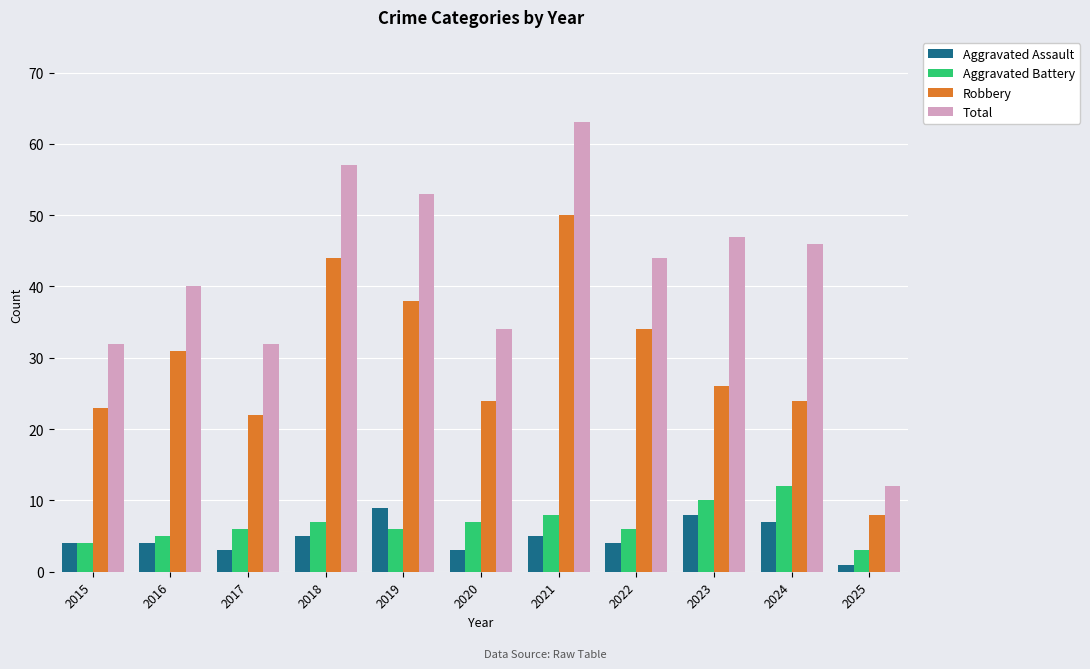

How many bars are there in total?

44